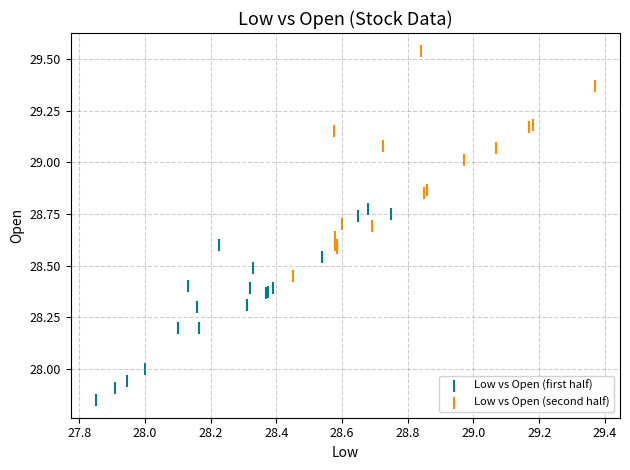

Which series reaches the maximum Y coordinate?

Low vs Open (second half)